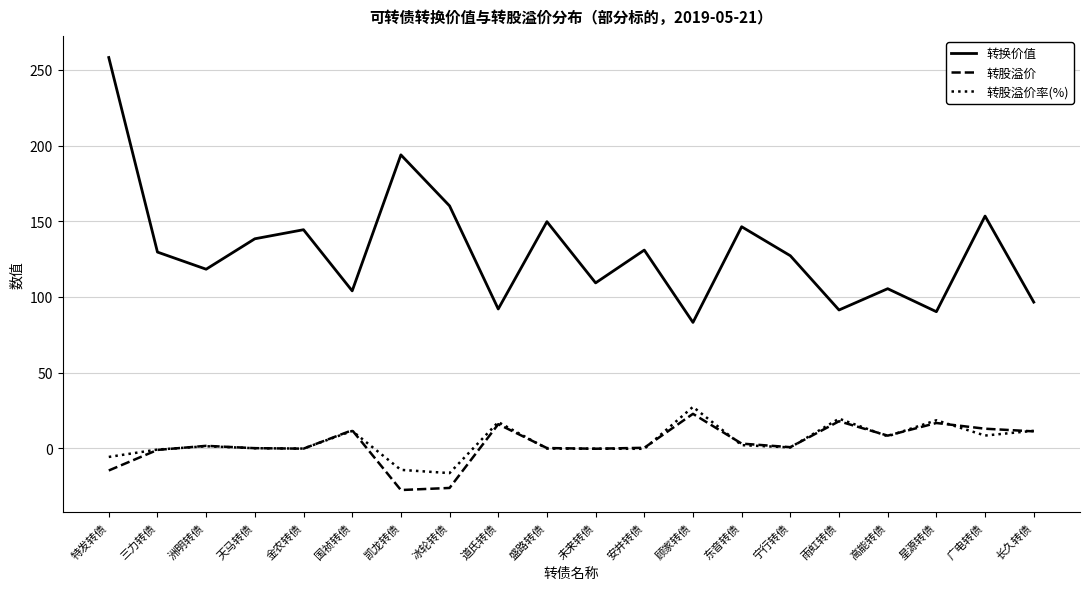

True or false: 转换价值 has more than 2 points higher than both neighbors.

True